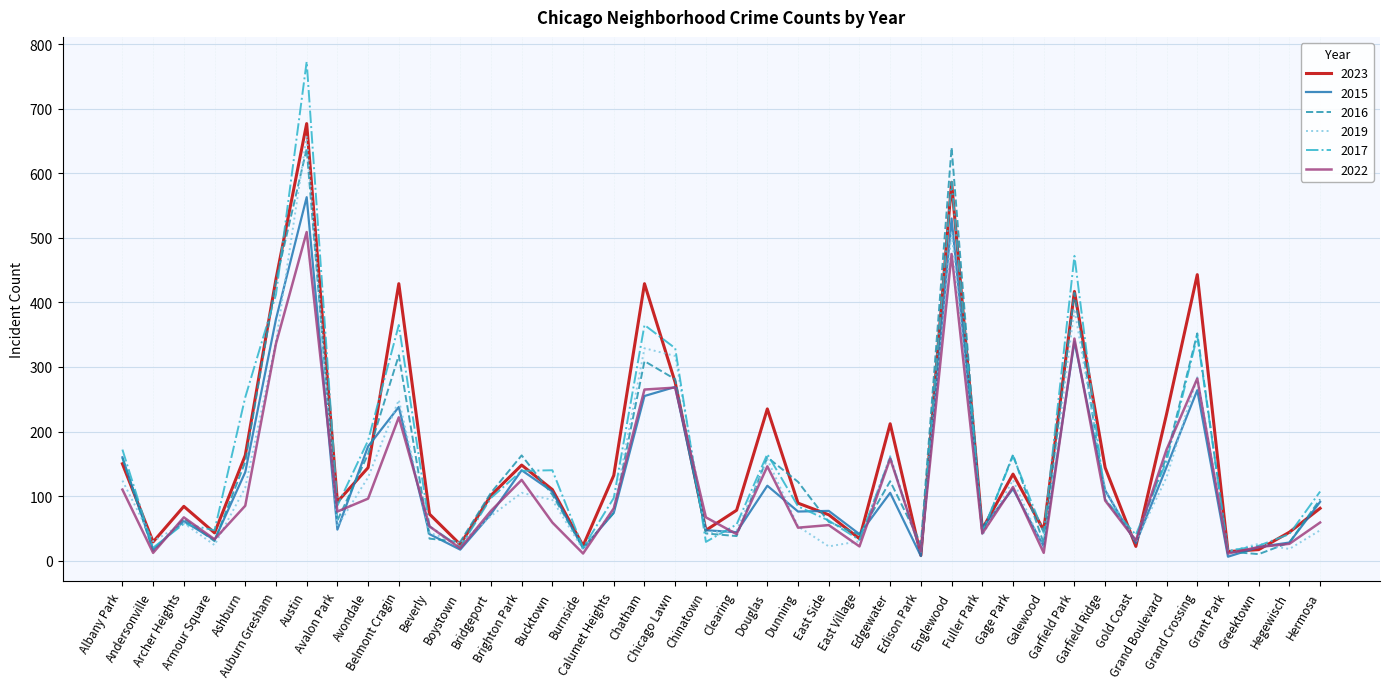

What is the sum of all 2016 values?

5841